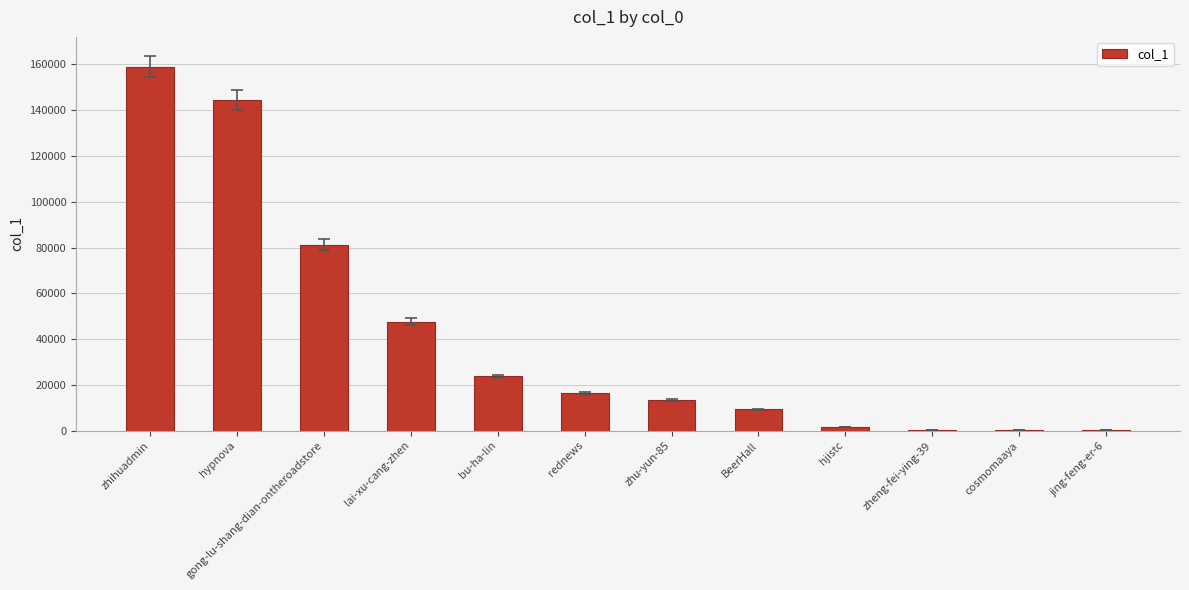

What is the maximum value shown in the chart?

159097